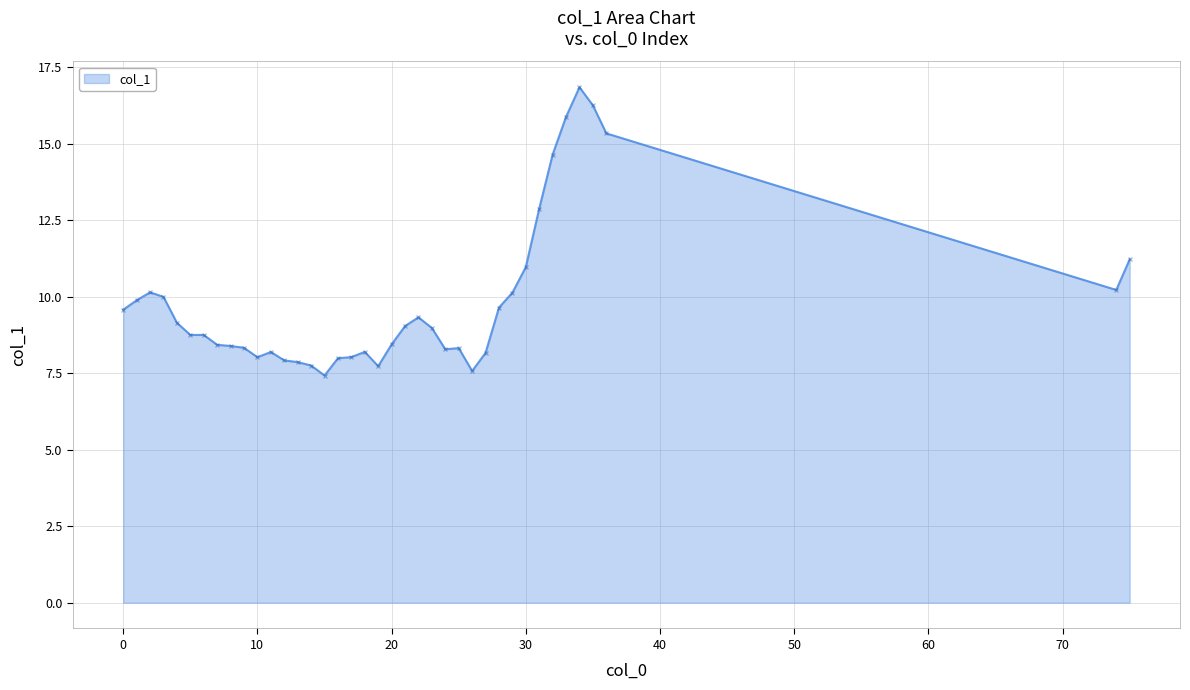

What is the difference between the maximum and minimum values?

9.4